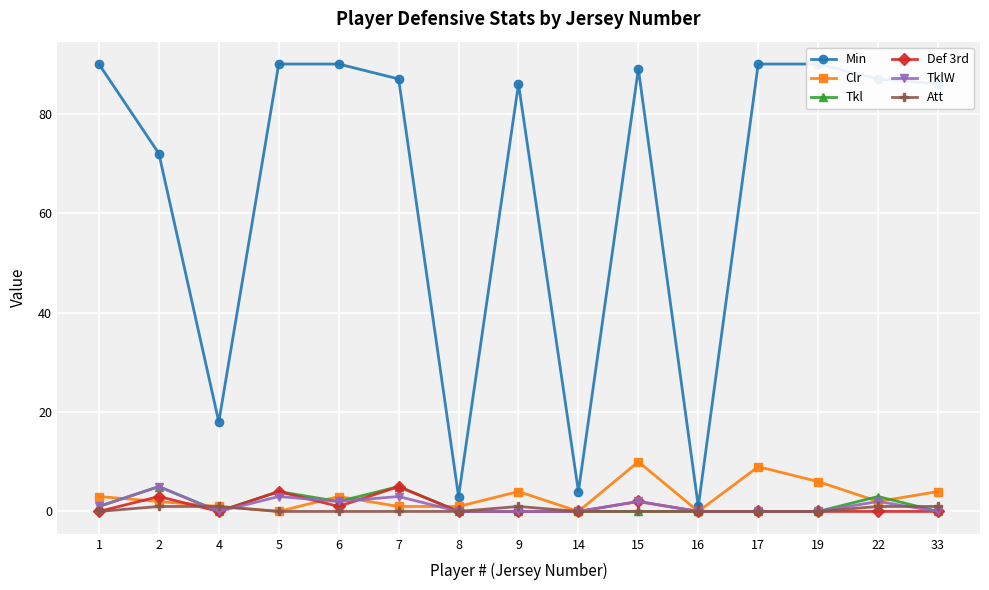

Between 6 and 14, which is larger?

6